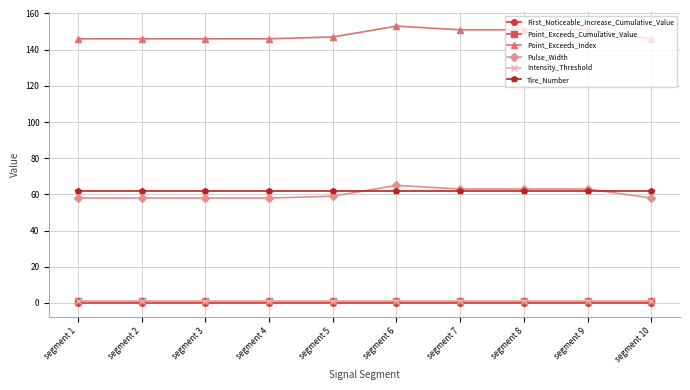

True or false: Point_Exceeds_Cumulative_Value has more than 1 interior local peaks.

True